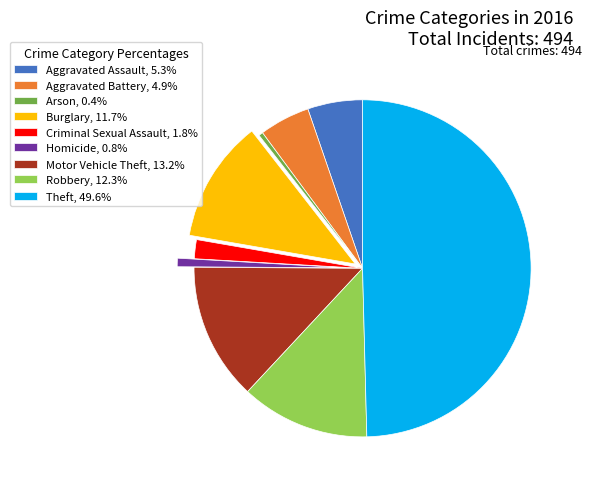

The Homicide slice represents 11% of the pie. True or false?

False